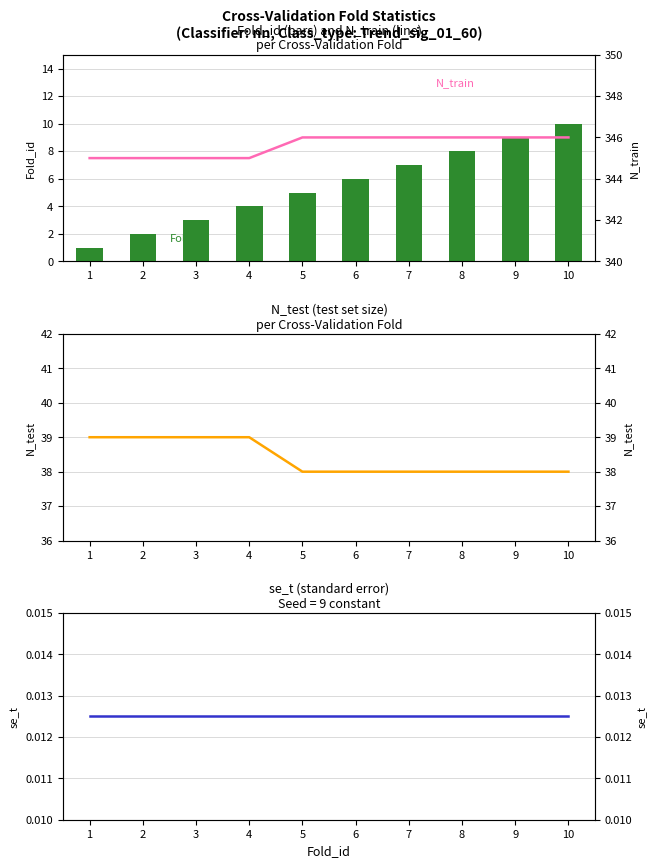

What is the sum of all N_test values?

384.0